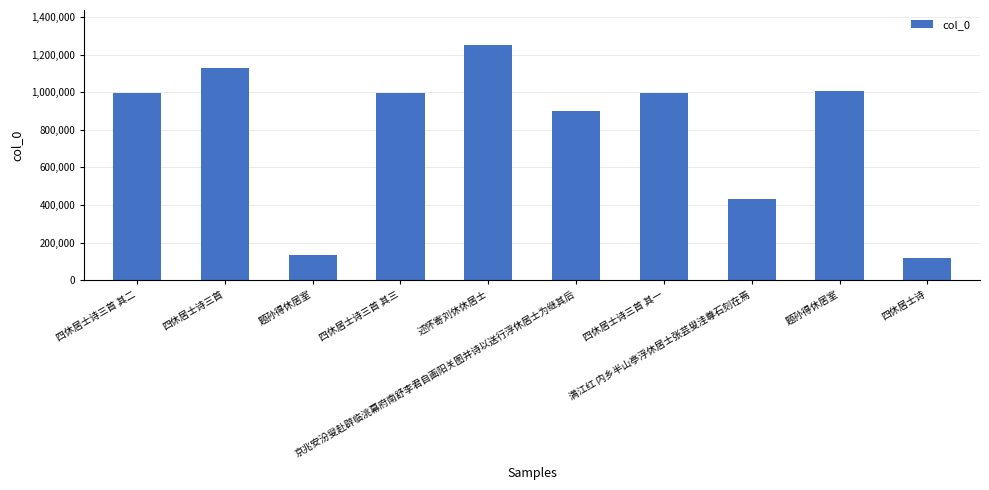

Count the number of categories in the chart.

10